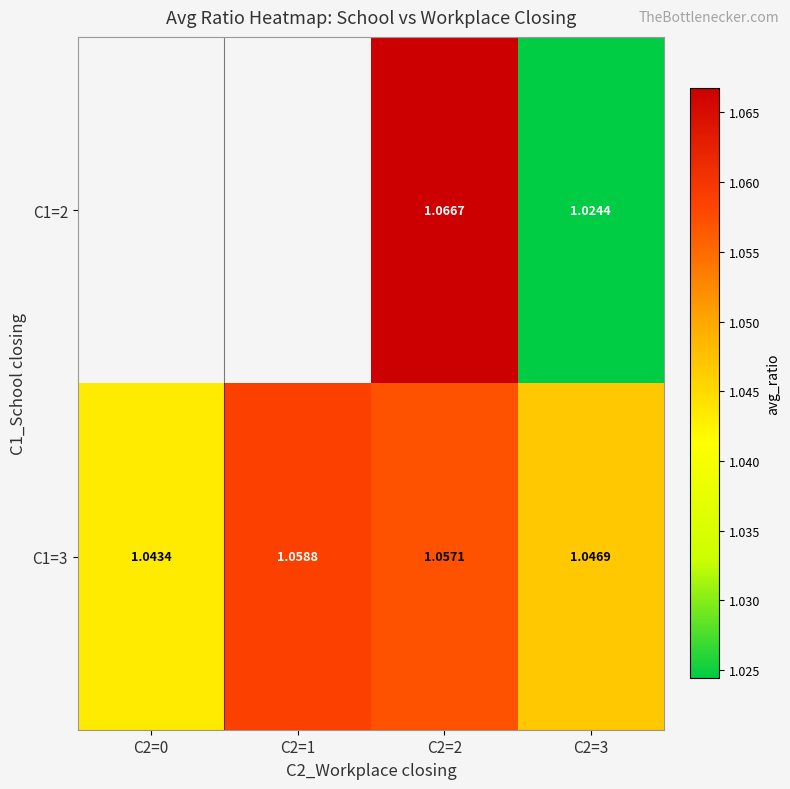

Is the value of C1=2 at C2=3 greater than the value of C1=3 at C2=1?

No